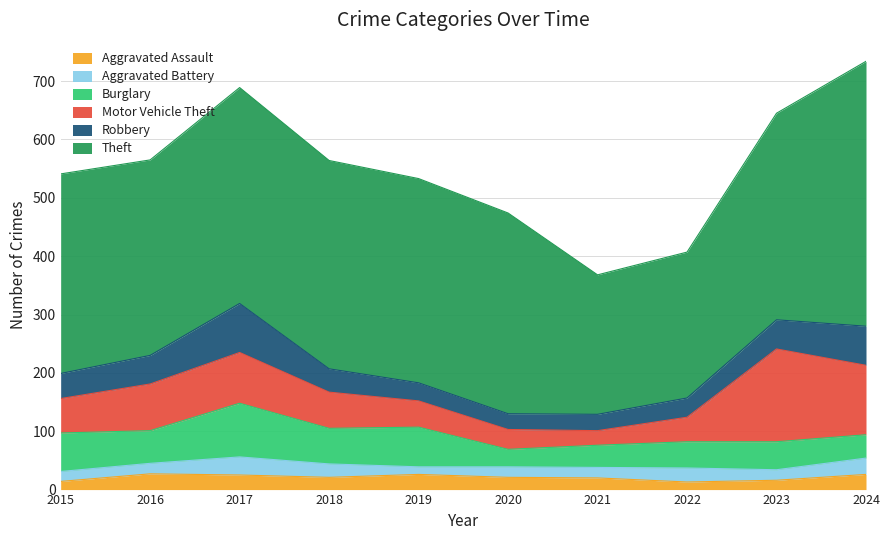

Is the value of Theft at 2024 greater than the value of Aggravated Battery at 2017?

Yes